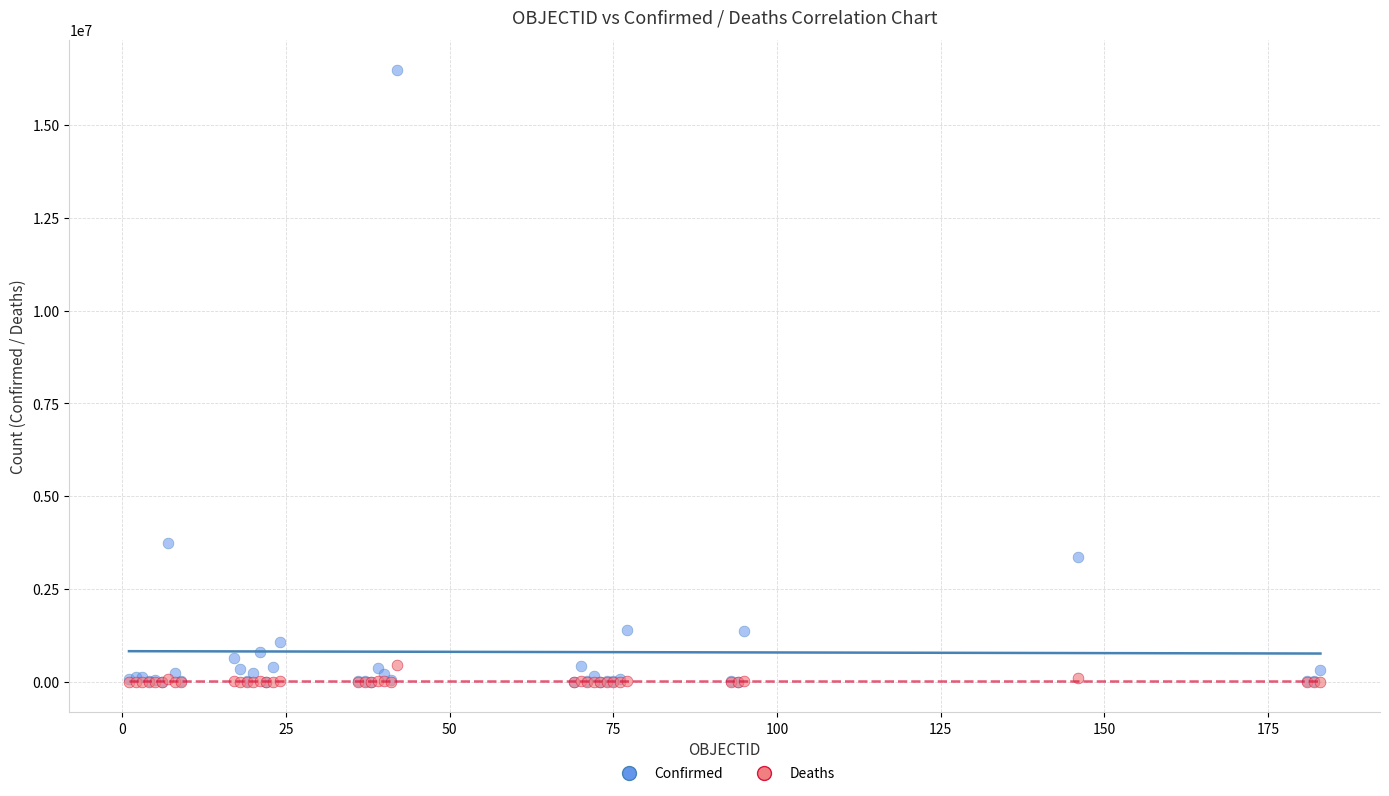

What are all the series names shown in the legend?

Confirmed, Deaths